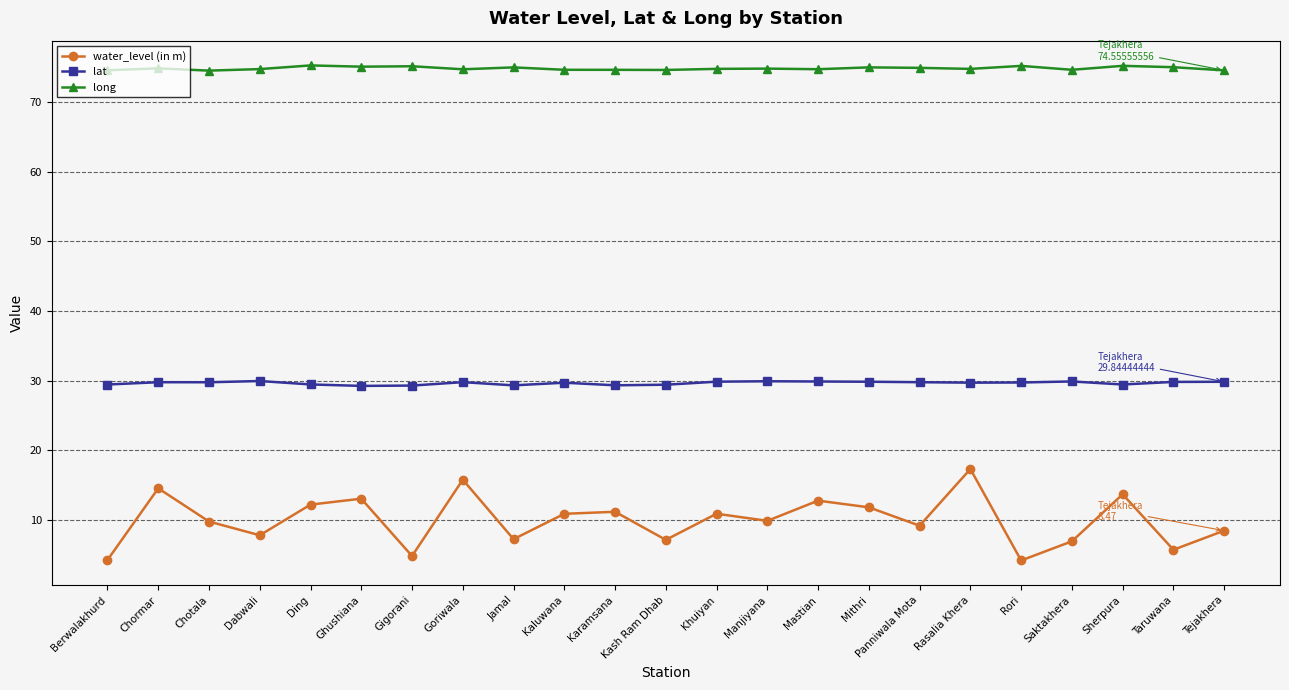

Rank the series at Berwalakhurd from lowest to highest value.

water_level (in m), lat, long